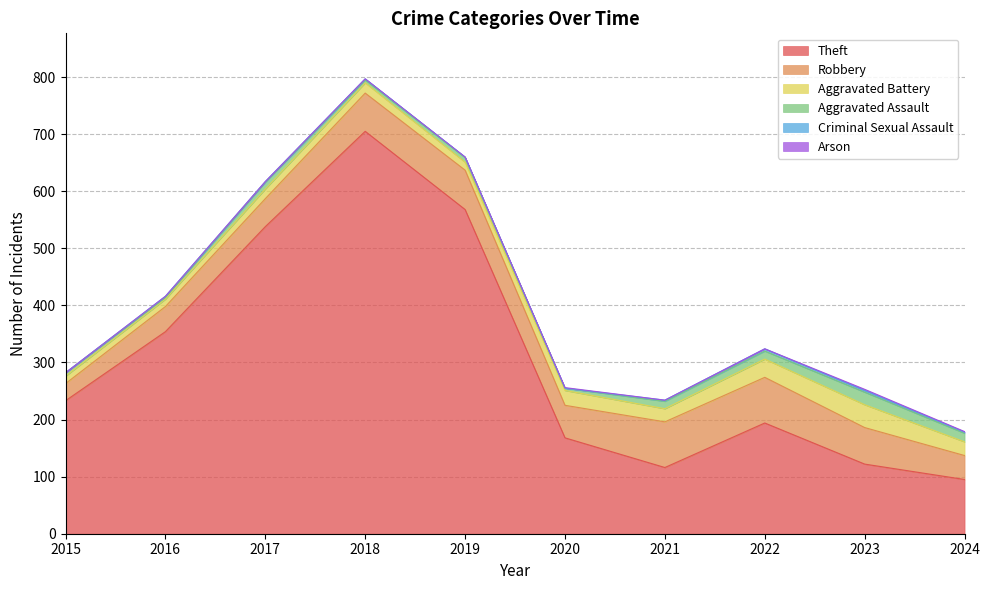

Reading right to left, transcribe all the data shown in this chart.

Theft: 2024=95	2023=122	2022=194	2021=116	2020=168	2019=568	2018=705	2017=538	2016=354	2015=233
Robbery: 2024=42	2023=64	2022=80	2021=80	2020=57	2019=69	2018=67	2017=49	2016=44	2015=30
Aggravated Battery: 2024=24	2023=40	2022=32	2021=23	2020=26	2019=14	2018=18	2017=17	2016=13	2015=13
Aggravated Assault: 2024=15	2023=22	2022=14	2021=13	2020=4	2019=8	2018=5	2017=12	2016=3	2015=6
Criminal Sexual Assault: 2024=2	2023=3	2022=4	2021=2	2020=0	2019=1	2018=2	2017=1	2016=2	2015=0
Arson: 2024=1	2023=2	2022=0	2021=0	2020=1	2019=0	2018=0	2017=0	2016=0	2015=0